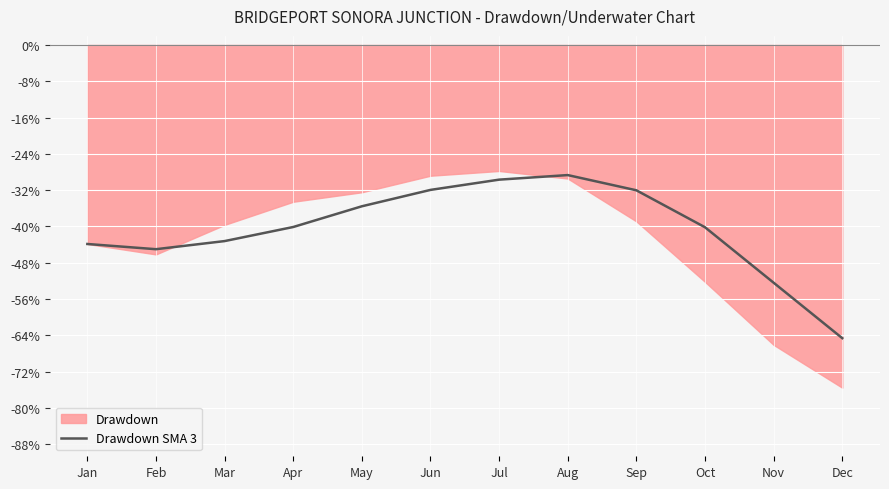

The chart shows a value of -43.9 at Jan. True or false?

True